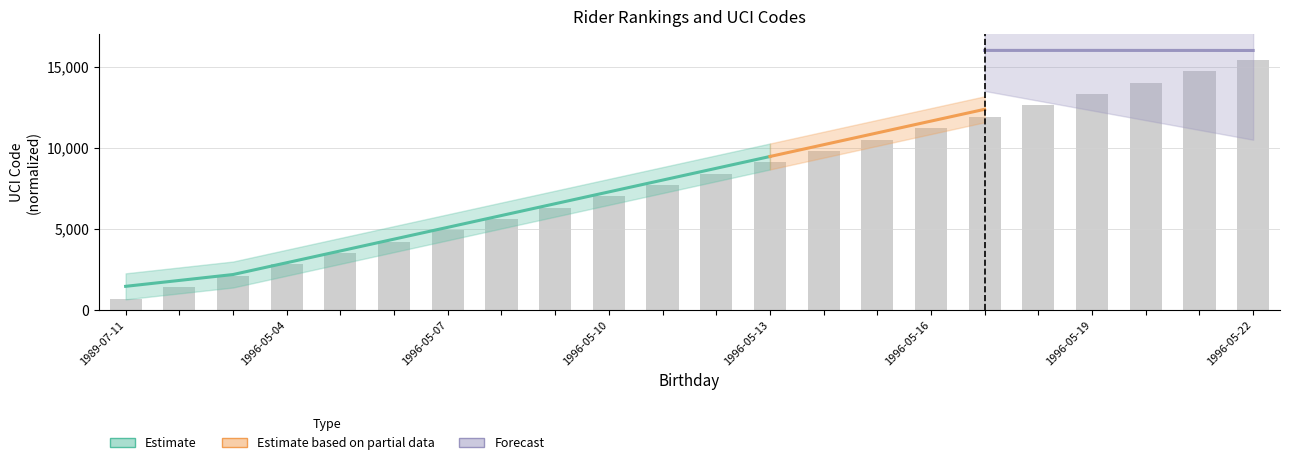

True or false: the data shows 1752 at 1996-05-11.

False